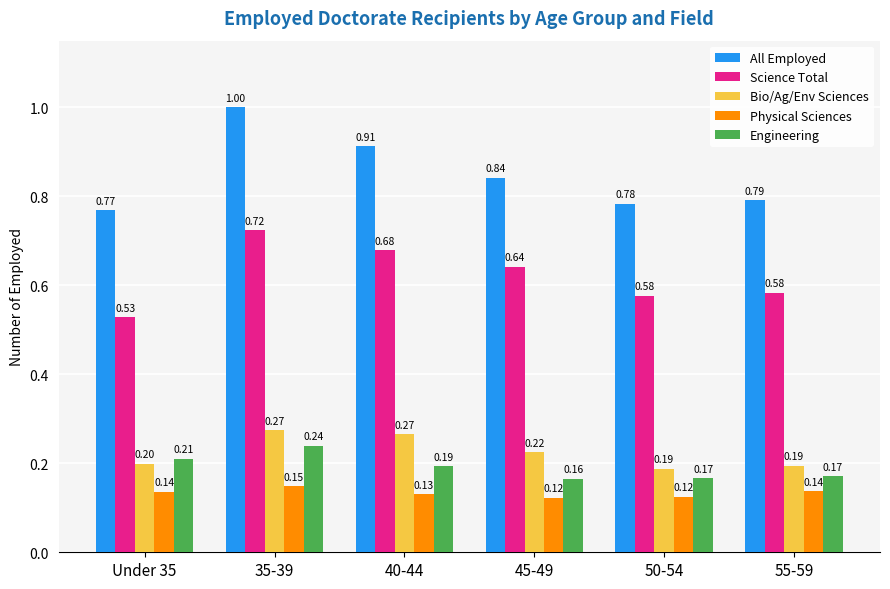

What is the sum of all Bio/Ag/Env Sciences values?

1.3